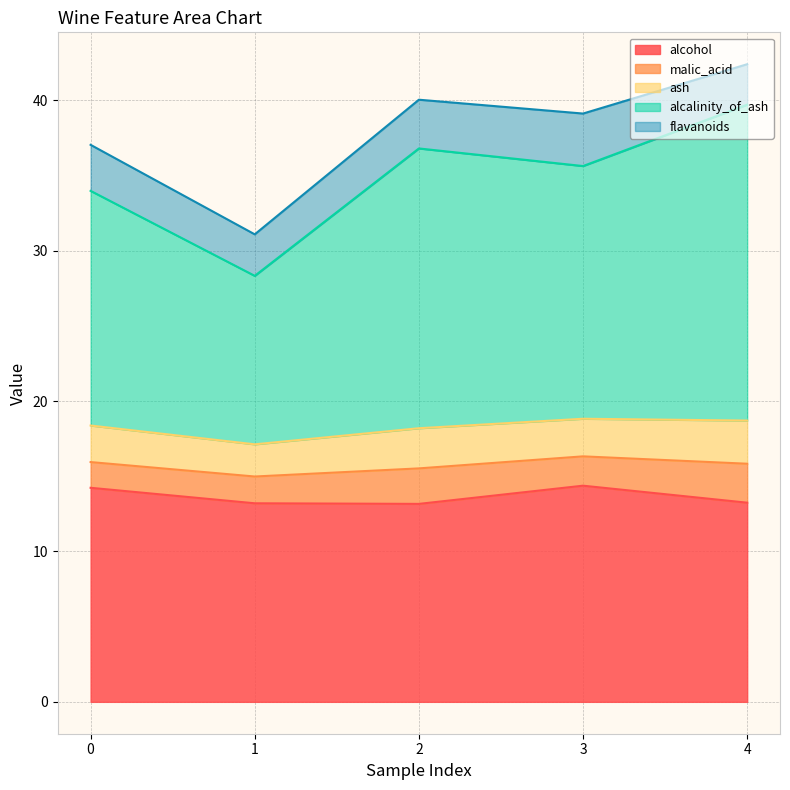

At which category is the sum across all series the highest?

4